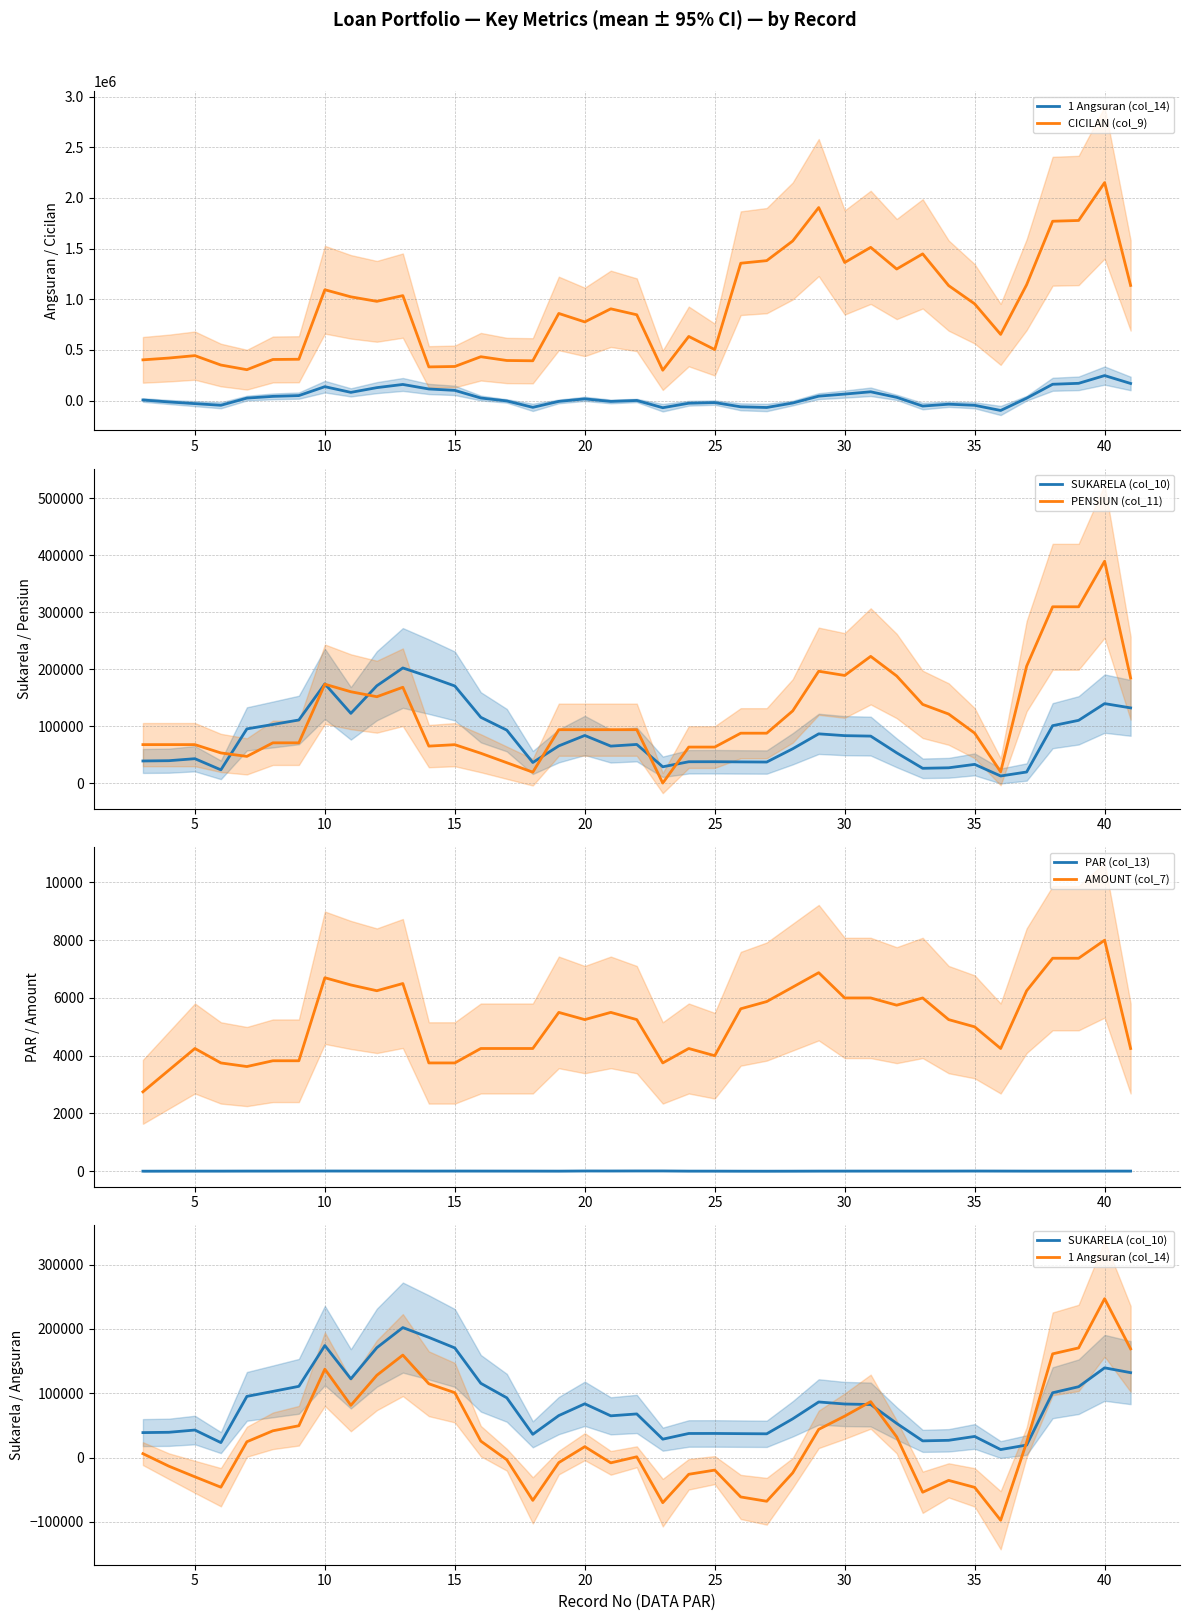

The value of AMOUNT (col_7) at 30 is 6000.0. True or false?

True